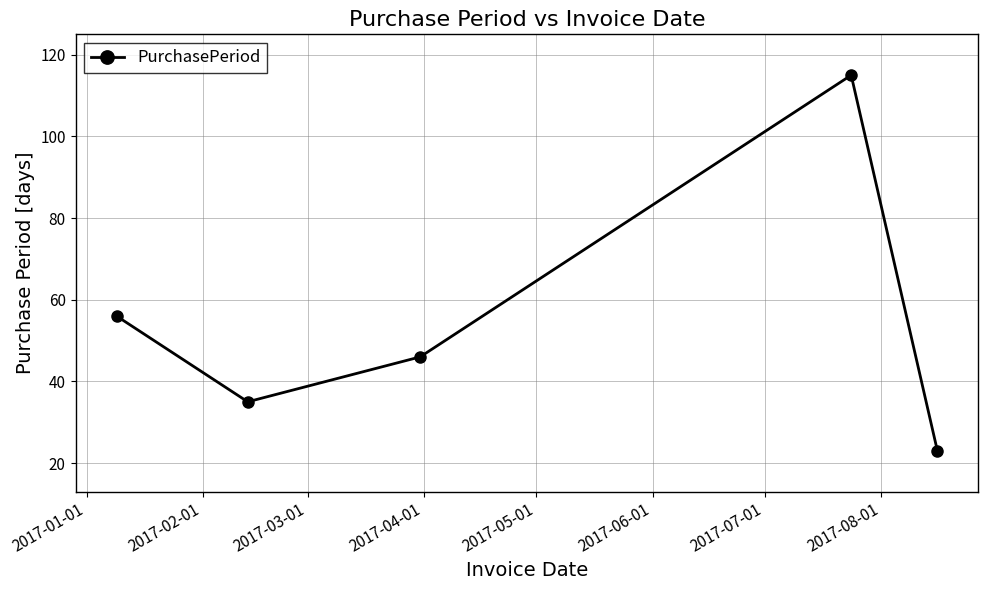

How many values are below 46?

2